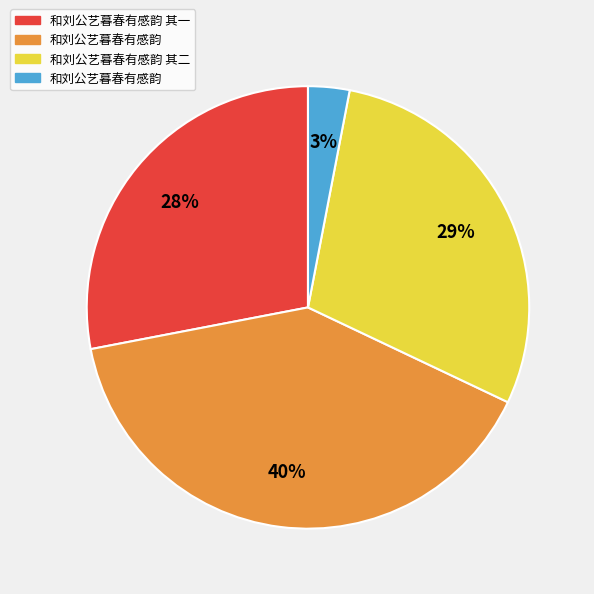

How many segments does this pie chart have?

4